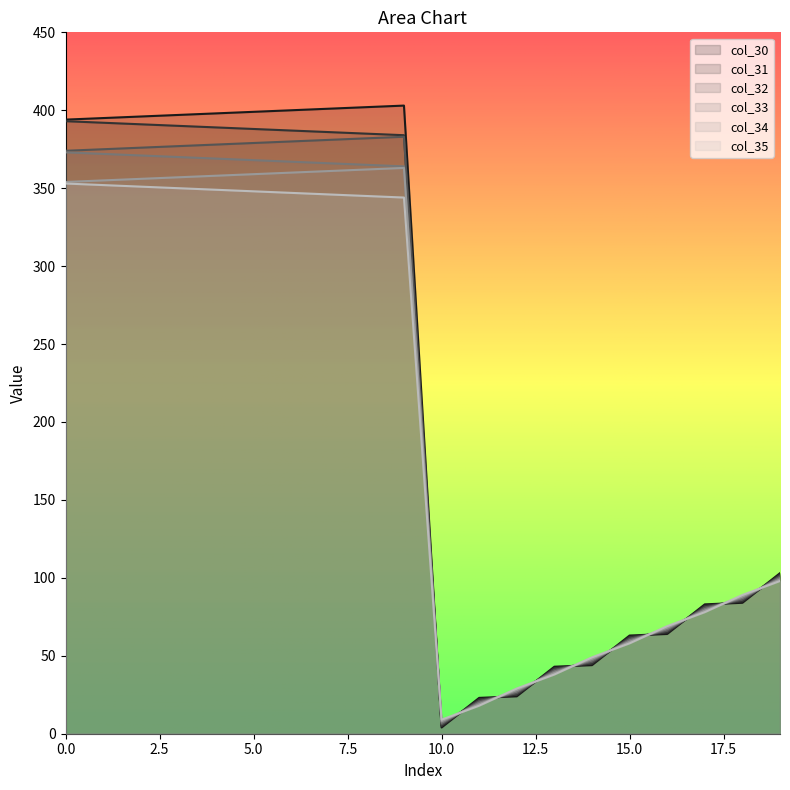

Which series changed the most between 12 and 17?

col_30